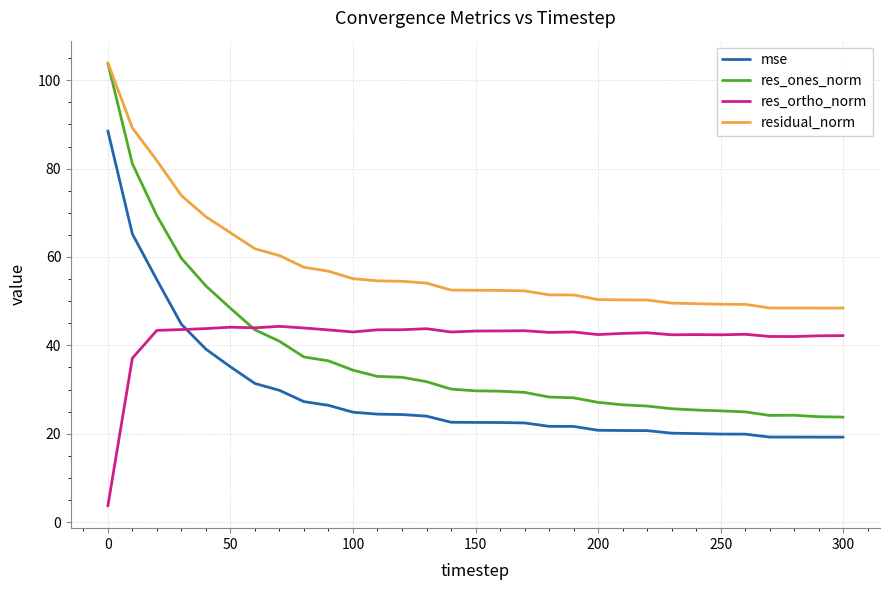

Does the chart have visible grid lines?

Yes